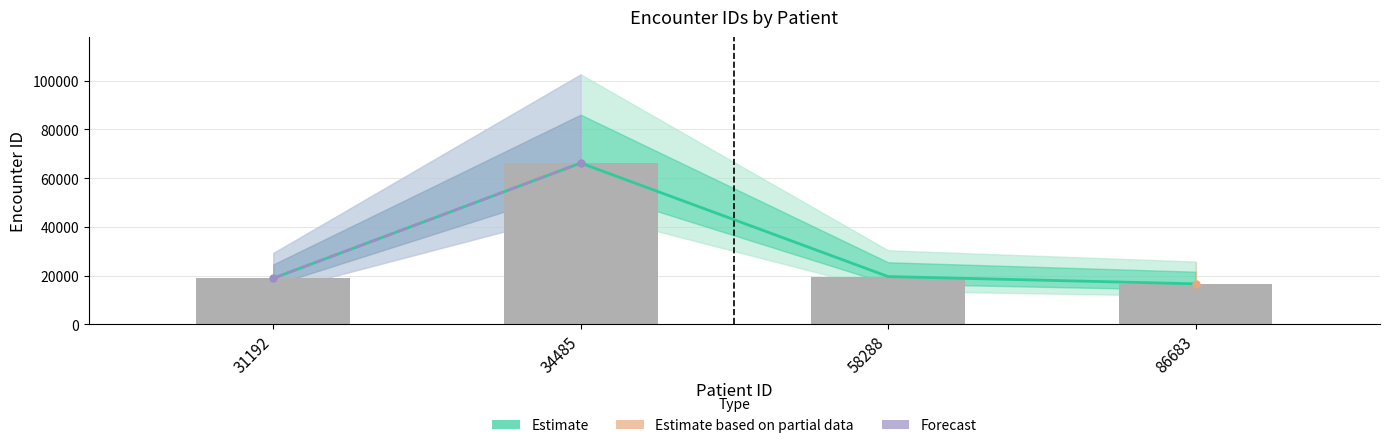

What is the greatest value displayed?

66195